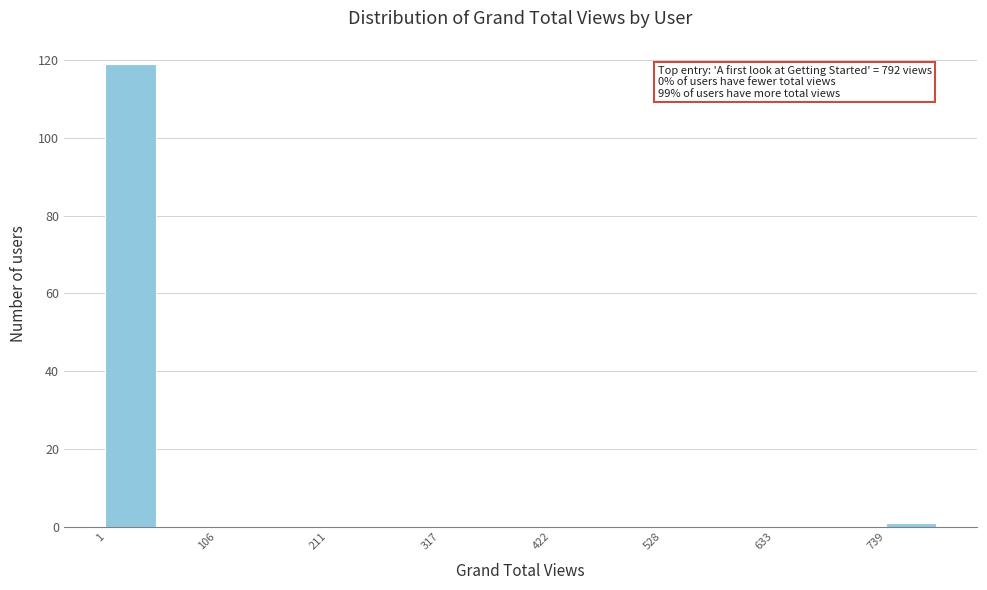

Around what value on the x-axis is the tallest bar? Give the approximate position of its centre, as read against the axis.

20